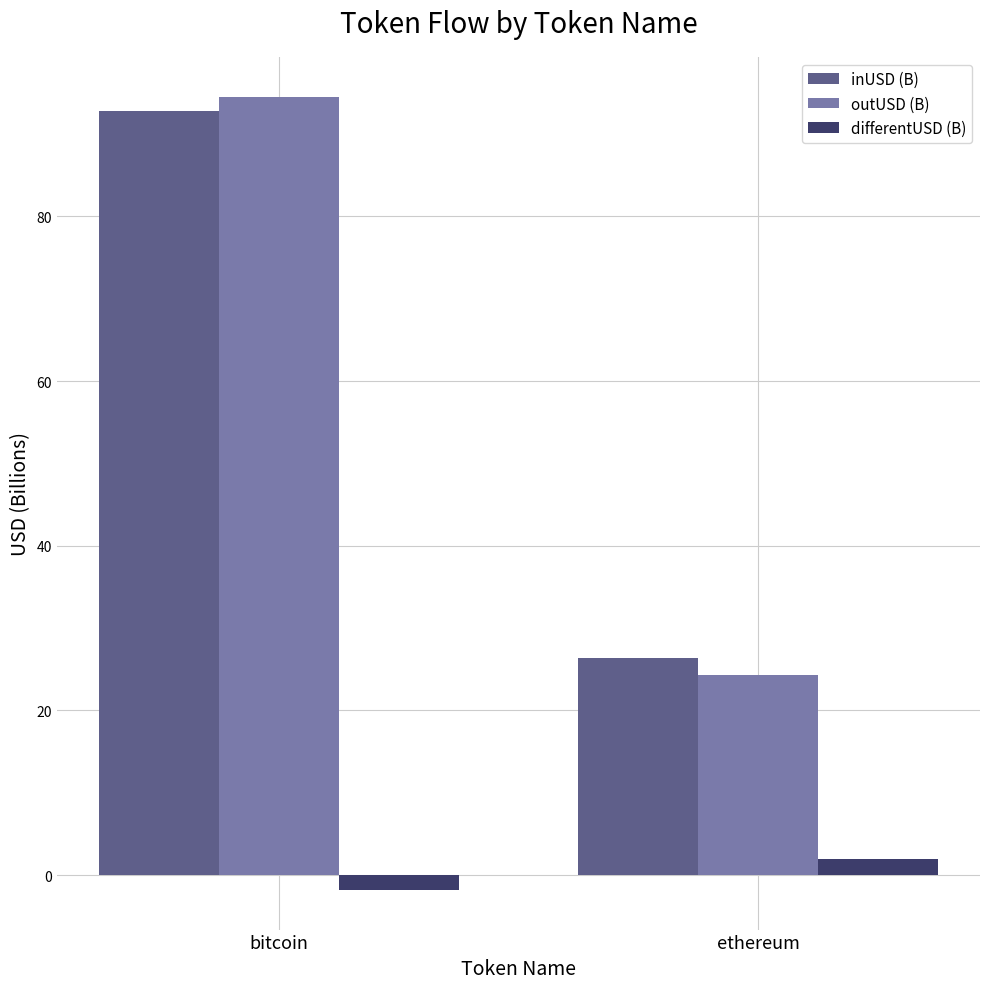

What value does the differentUSD (B) series have at ethereum?

2.0